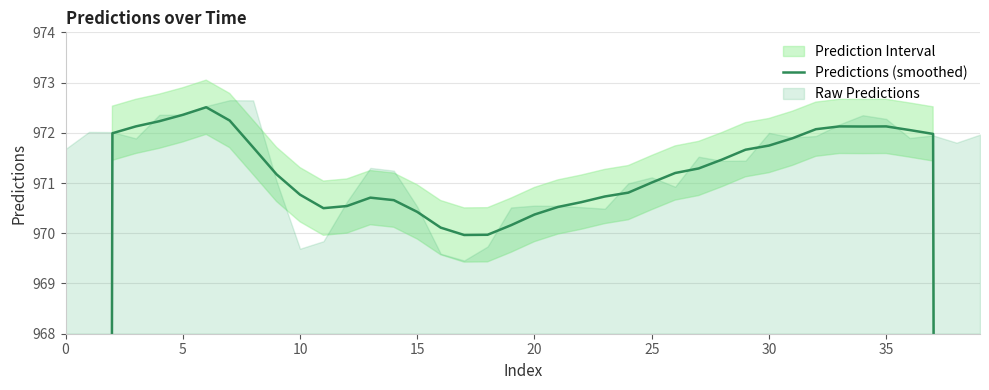

What is the change in value from 11 to 30?

+1.2